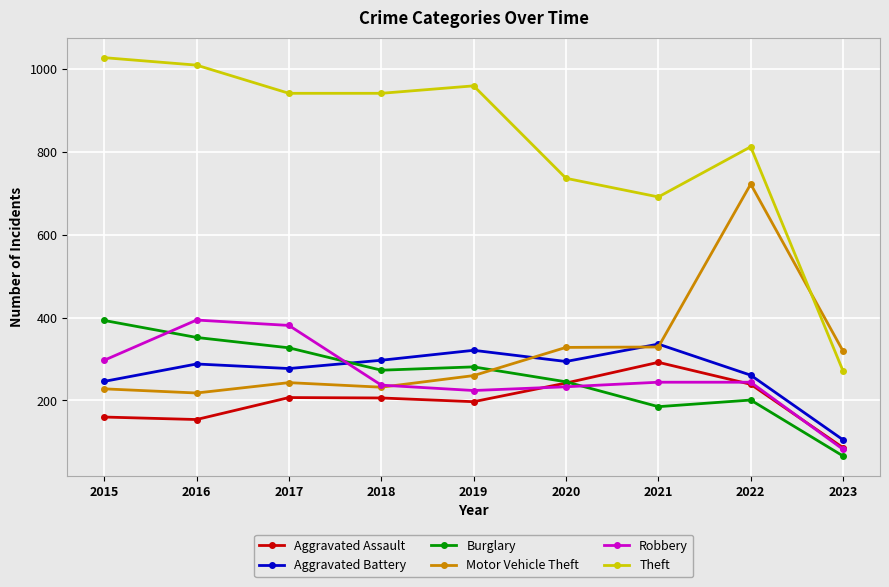

True or false: Aggravated Assault has a value of 109 at 2020.

False